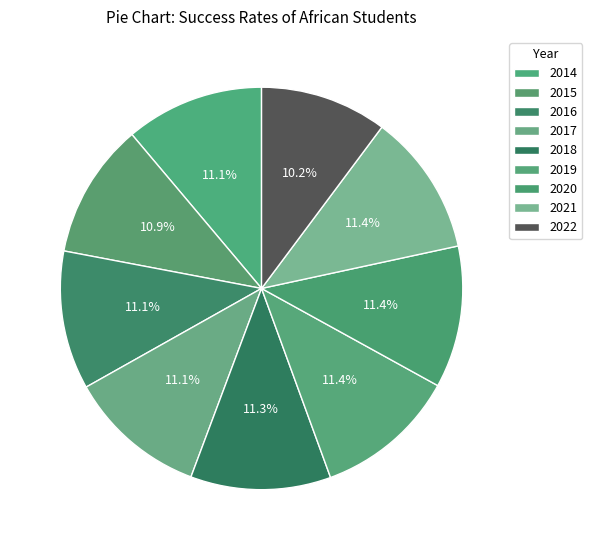

To the nearest percent, what is the average slice percentage?

11%